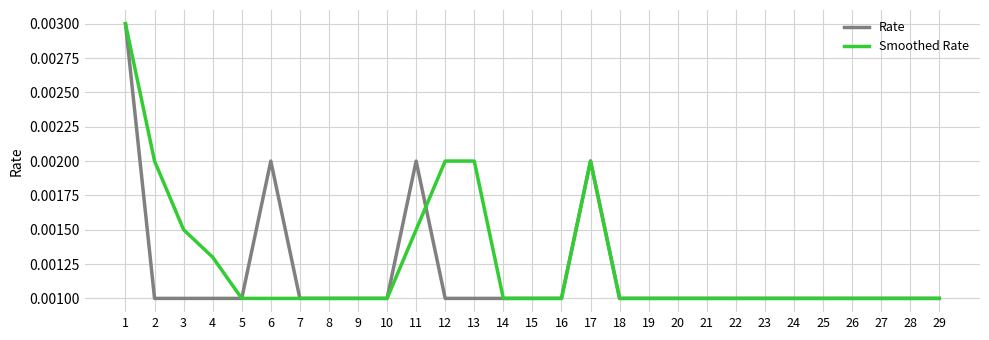

After their last crossing, which series has the higher values: Smoothed Rate or Rate?

Smoothed Rate